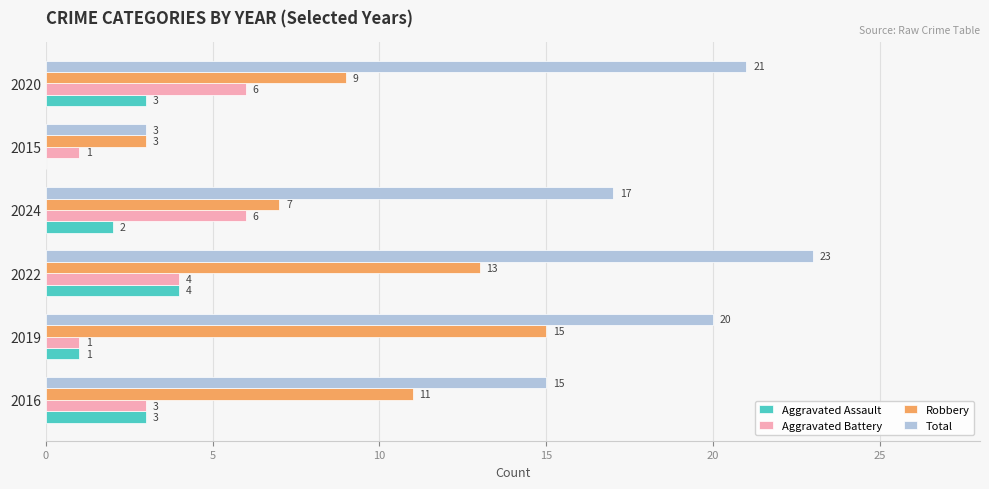

Which label corresponds to the largest value in the chart?

2022